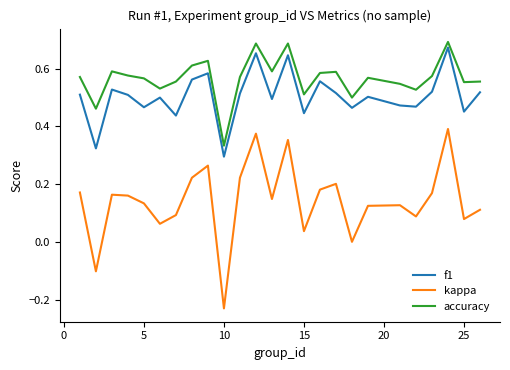

True or false: kappa and f1 cross at least once.

False